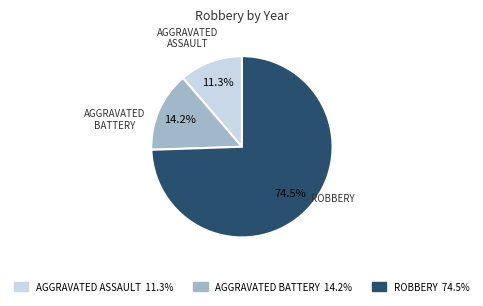

How many slices are in this pie chart?

3